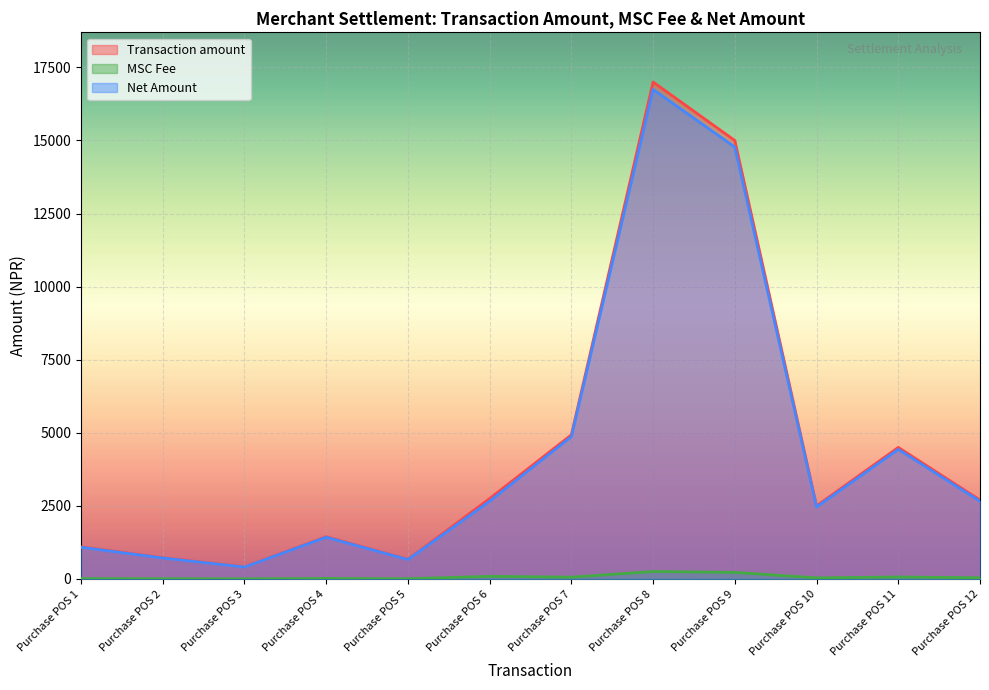

Which series changed the most between Purchase POS 2 and Purchase POS 11?

Transaction amount